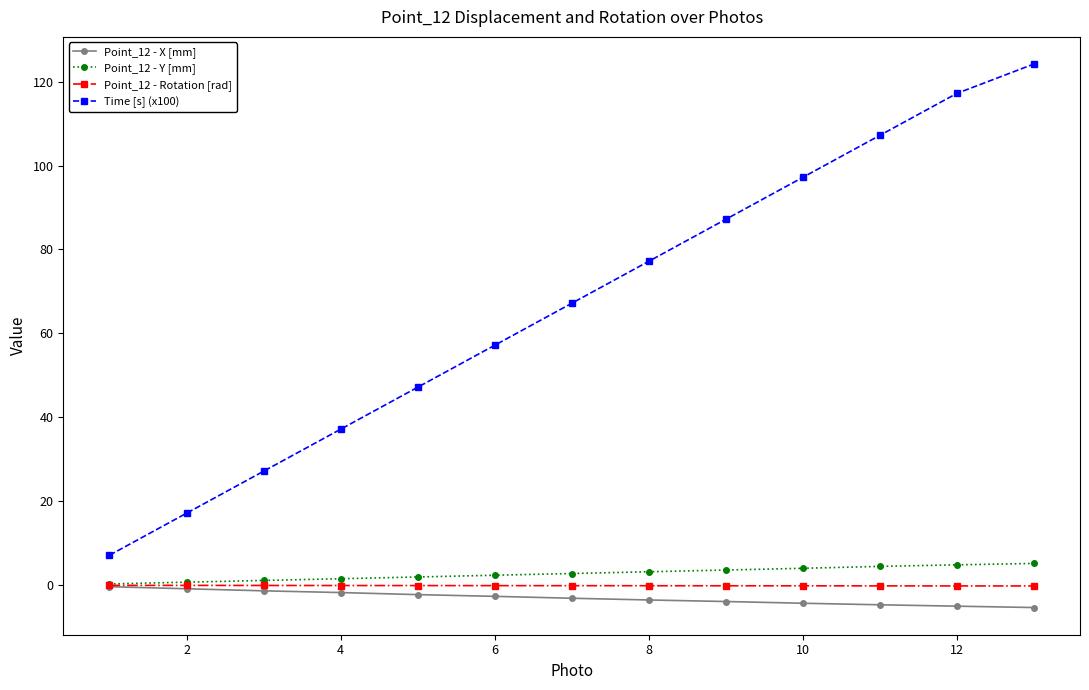

What is the value of the Point_12 - X [mm] point at the 12th from the left?

-5.0